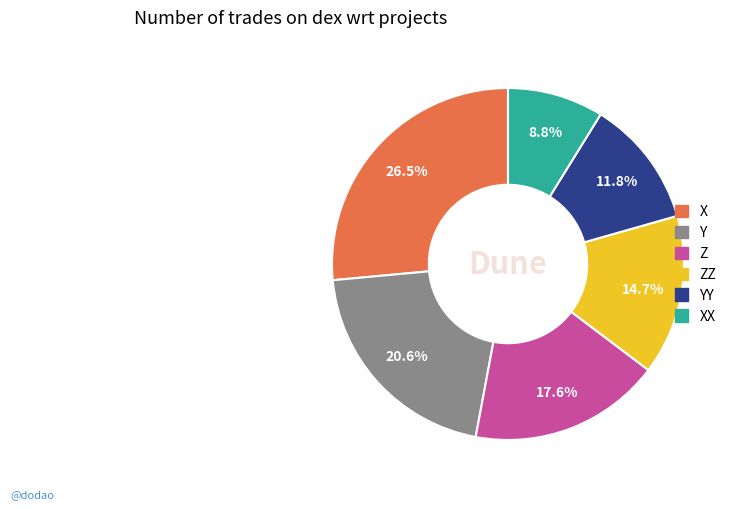

Is there a majority slice in this chart?

No